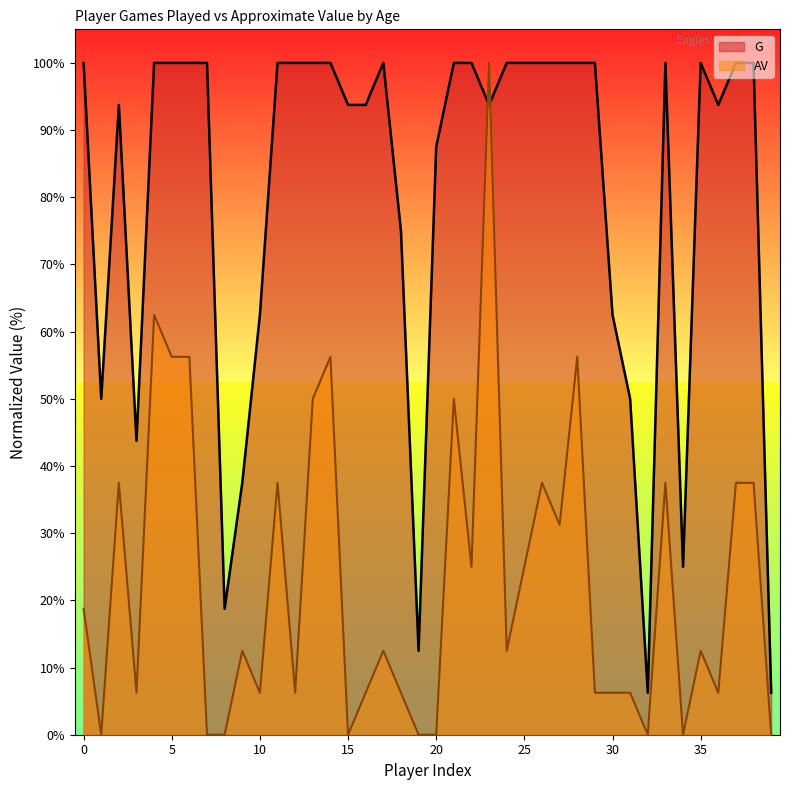

Reading left to right, extract all data points from this chart.

G: 100.0	50.0	93.8	43.8	100.0	100.0	100.0	100.0	18.8	37.5	62.5	100.0	100.0	100.0	100.0	93.8	93.8	100.0	75.0	12.5	87.5	100.0	100.0	93.8	100.0	100.0	100.0	100.0	100.0	100.0	62.5	50.0	6.2	100.0	25.0	100.0	93.8	100.0	100.0	6.2
AV: 18.8	0.0	37.5	6.2	62.5	56.2	56.2	0.0	0.0	12.5	6.2	37.5	6.2	50.0	56.2	0.0	6.2	12.5	6.2	0.0	0.0	50.0	25.0	100.0	12.5	25.0	37.5	31.2	56.2	6.2	6.2	6.2	0.0	37.5	0.0	12.5	6.2	37.5	37.5	0.0